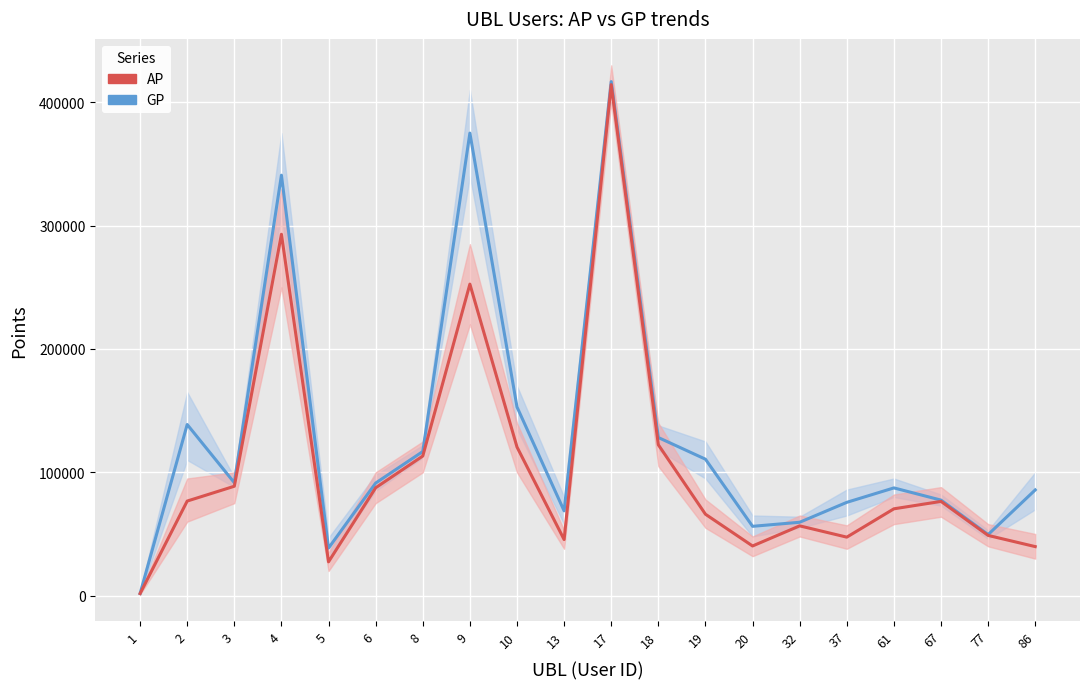

Which series has the largest total across all categories?

GP